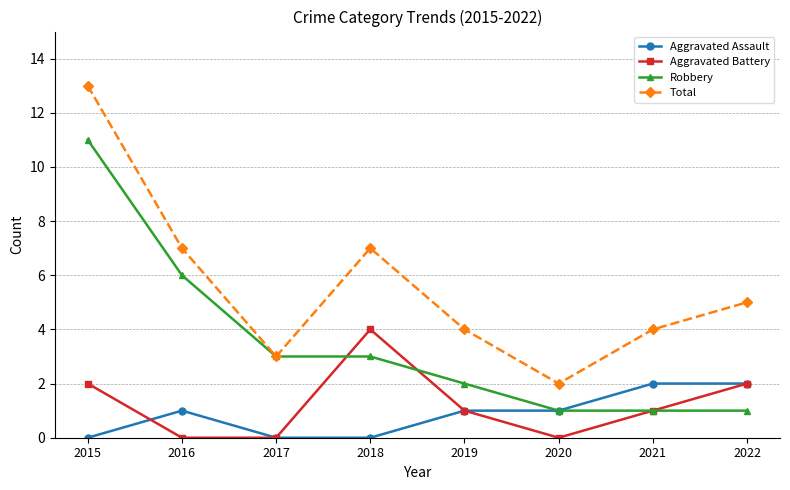

How many Aggravated Assault values are between 0 and 2?

8